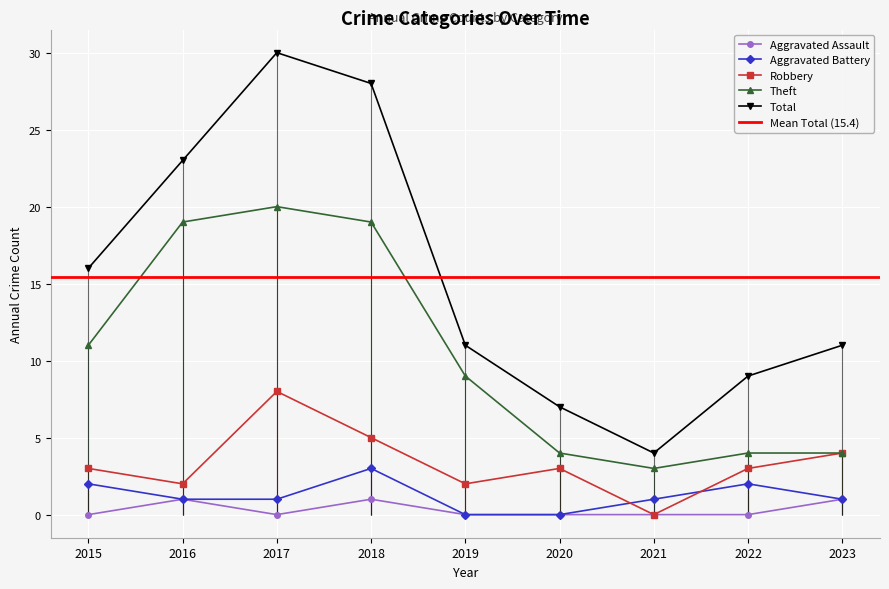

Rank the series by their maximum value, from lowest to highest.

Aggravated Assault, Aggravated Battery, Robbery, Theft, Total